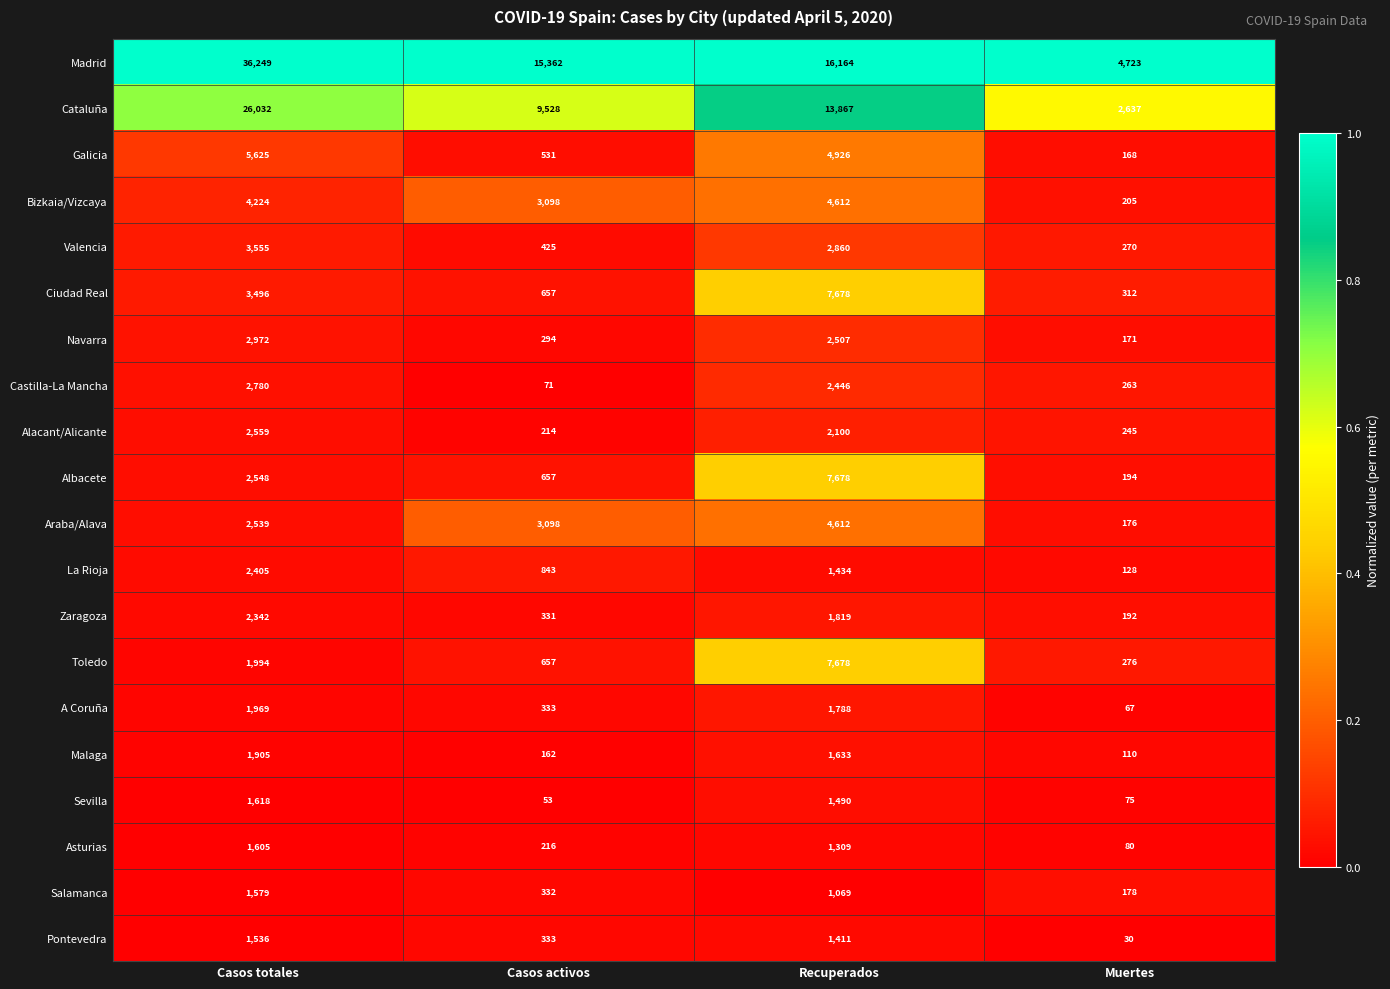

What is the sum of the Ciudad Real values at Muertes and Recuperados?

7990